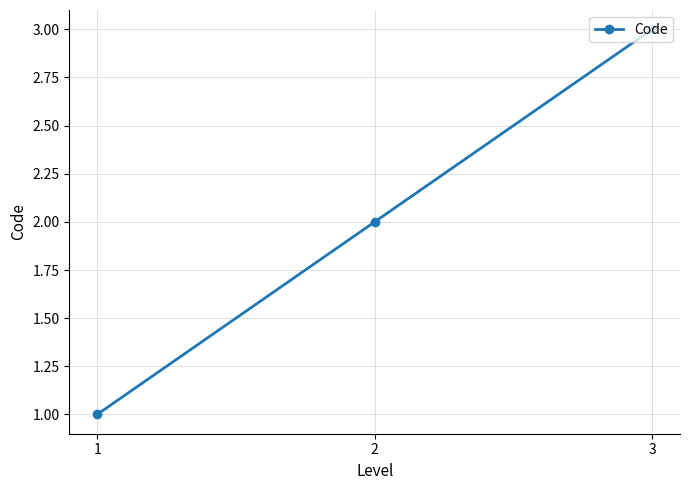

List the labels in order of value, largest first.

3, 2, 1